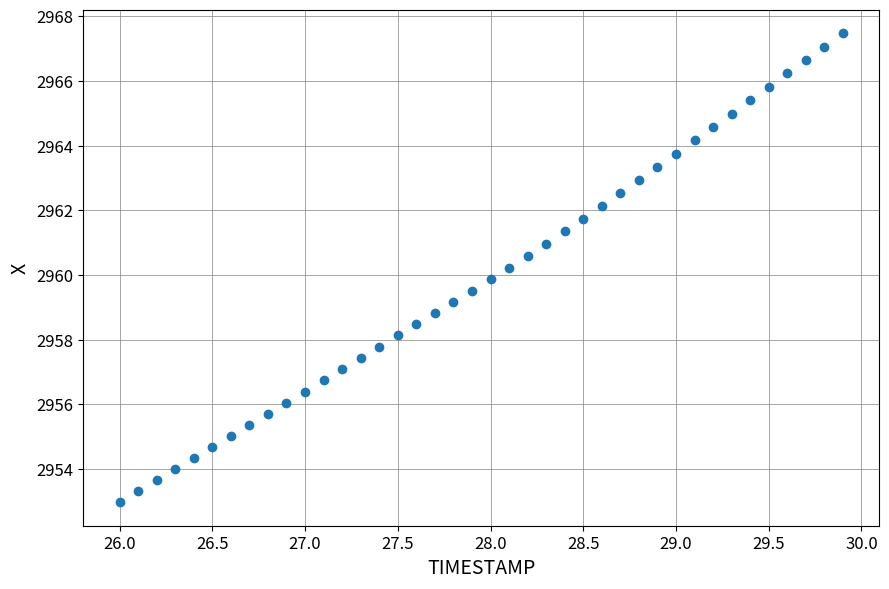

What is the range of Y values (max minus min)?

14.5